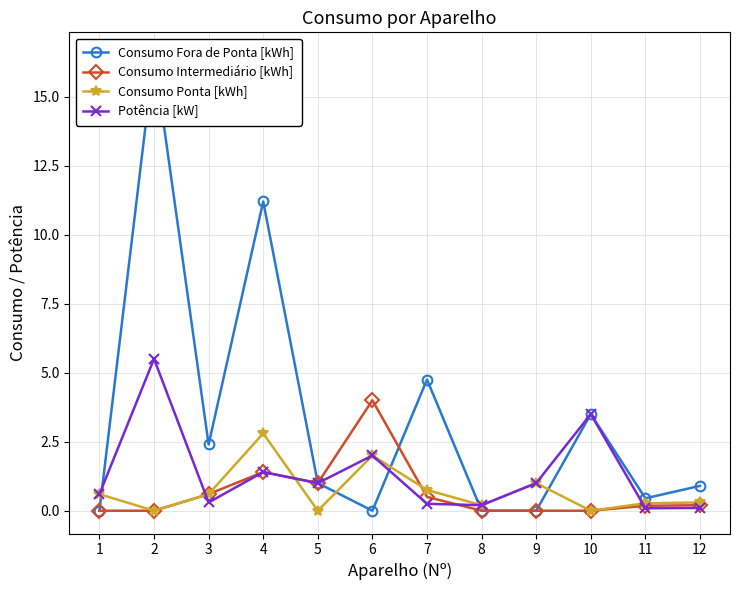

Which series has the largest range (max minus min)?

Consumo Fora de Ponta [kWh]